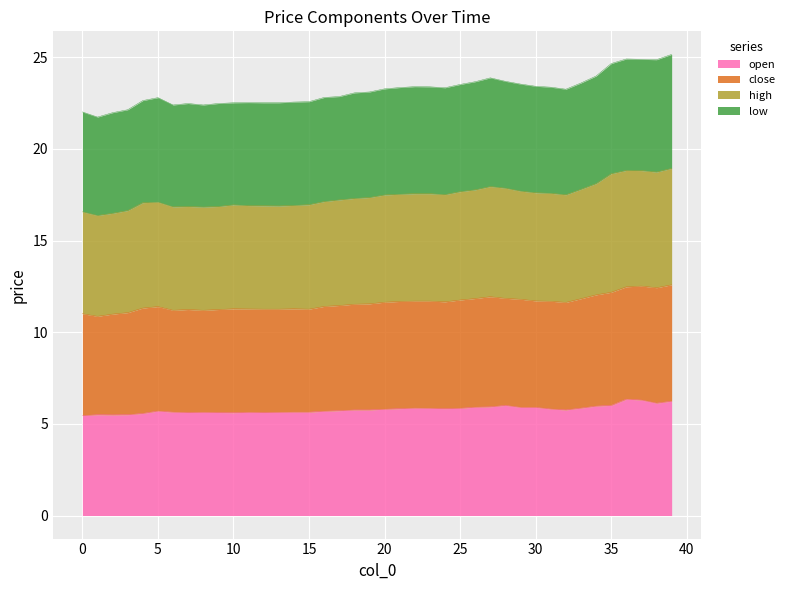

What is the sum of the open values at 23 and 11?

11.5